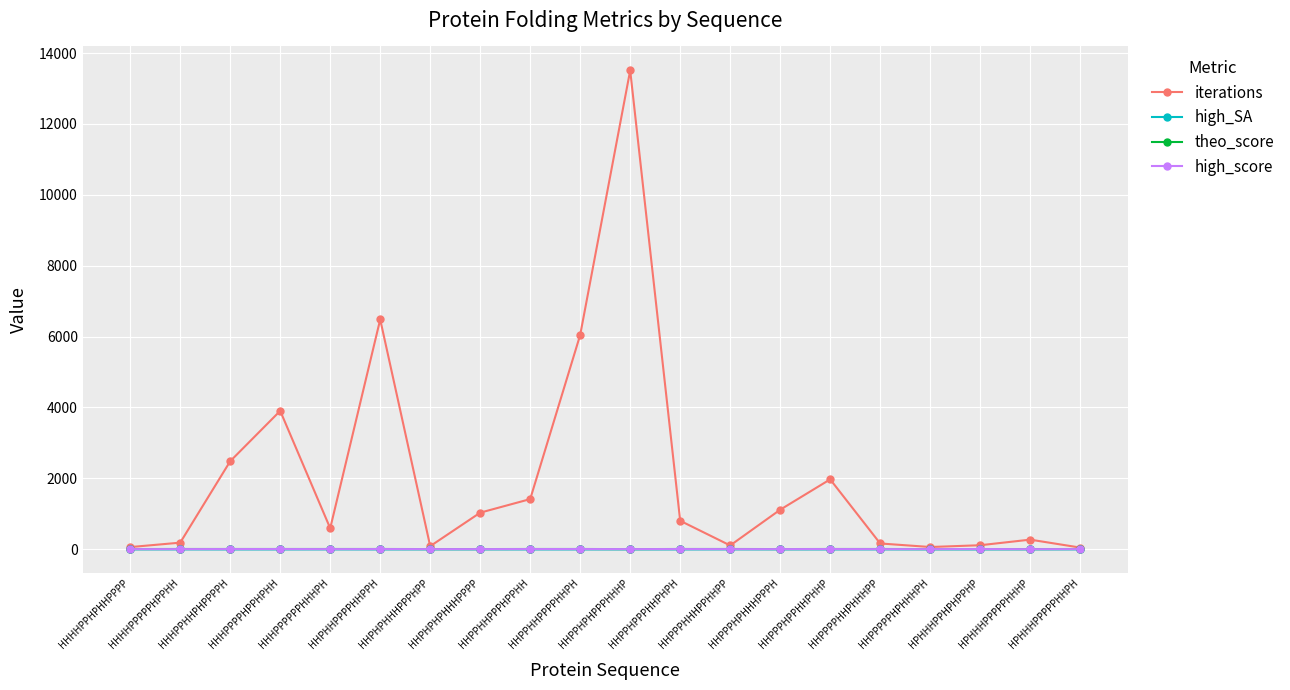

Count the theo_score values in the range 5 to 7.

18